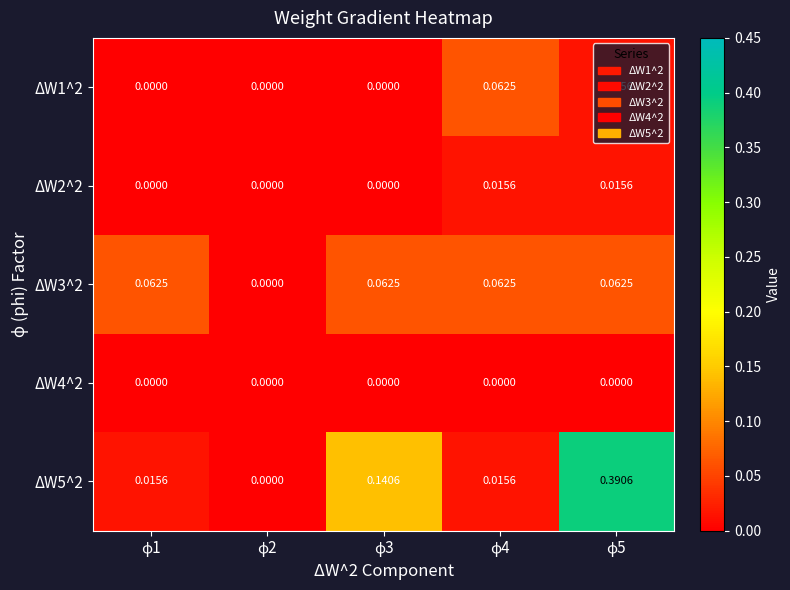

Reading right to left, transcribe all the data shown in this chart.

ΔW1^2: ϕ5=0.0	ϕ4=0.1	ϕ3=0.0	ϕ2=0.0	ϕ1=0.0
ΔW2^2: ϕ5=0.0	ϕ4=0.0	ϕ3=0.0	ϕ2=0.0	ϕ1=0.0
ΔW3^2: ϕ5=0.1	ϕ4=0.1	ϕ3=0.1	ϕ2=0.0	ϕ1=0.1
ΔW4^2: ϕ5=0.0	ϕ4=0.0	ϕ3=0.0	ϕ2=0.0	ϕ1=0.0
ΔW5^2: ϕ5=0.4	ϕ4=0.0	ϕ3=0.1	ϕ2=0.0	ϕ1=0.0